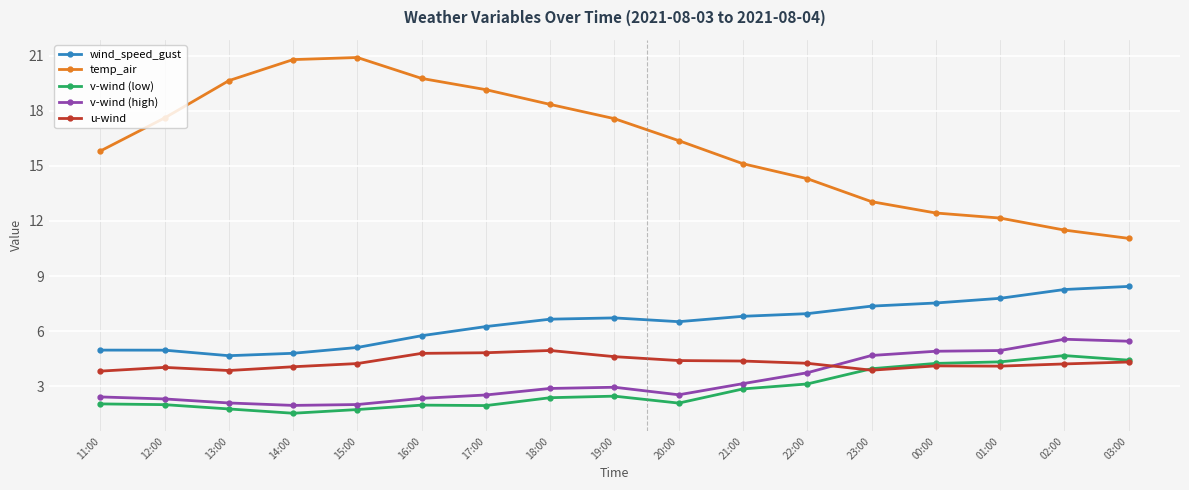

Is it true that v-wind (low) equals 4.0 at 23:00?

True